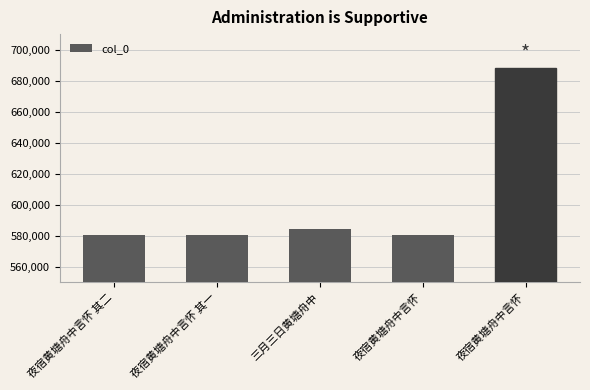

What is the approximate value at 三月三日黄塘舟中, to the nearest 50?

584250